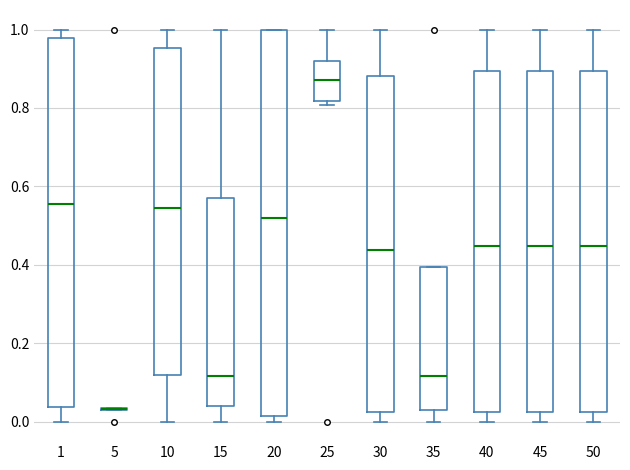

Comparing the boxes themselves (not the whiskers), which one is the tallest?

20